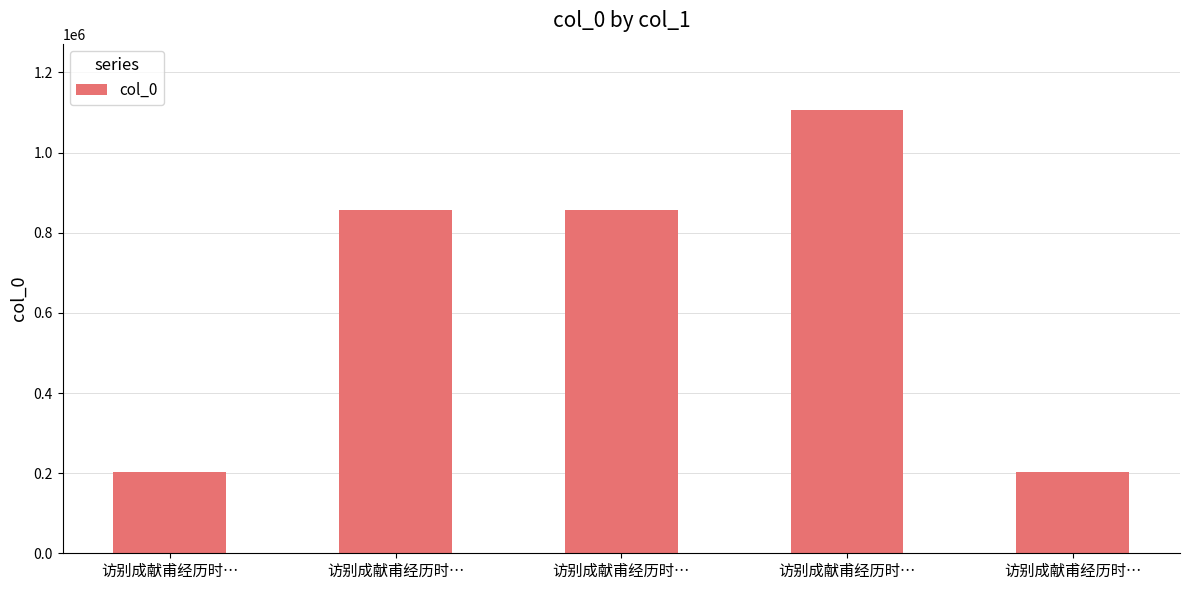

Reading left to right, list all the values displayed in this chart.

访别成献甫经历时…=201980	访别成献甫经历时…=857763	访别成献甫经历时…=857762	访别成献甫经历时…=1105991	访别成献甫经历时…=201946